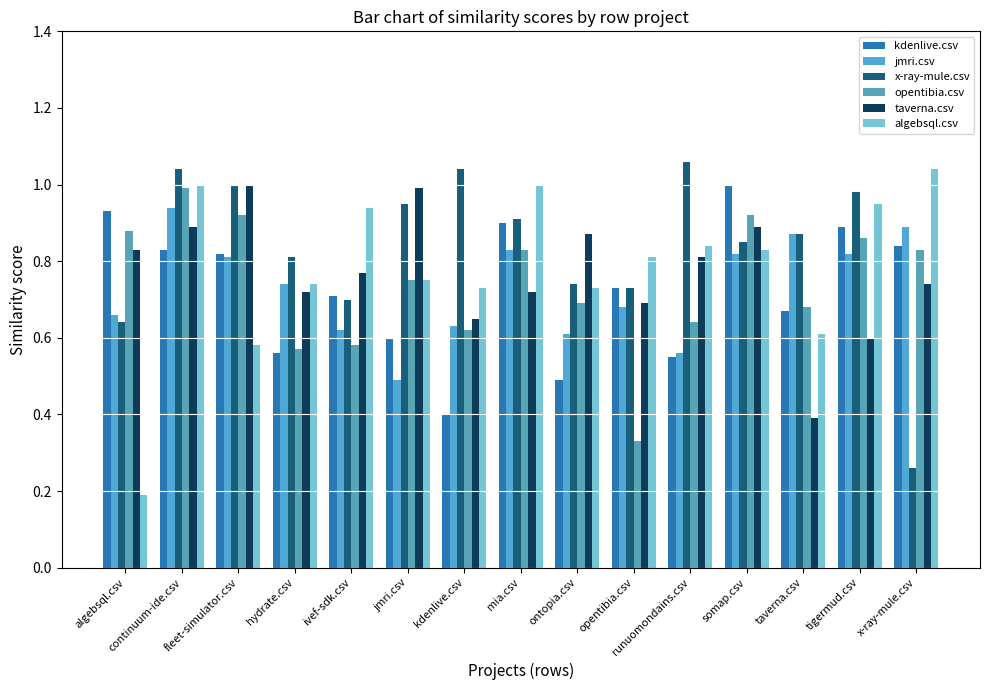

Is it true that taverna.csv equals 0.4 at taverna.csv?

True